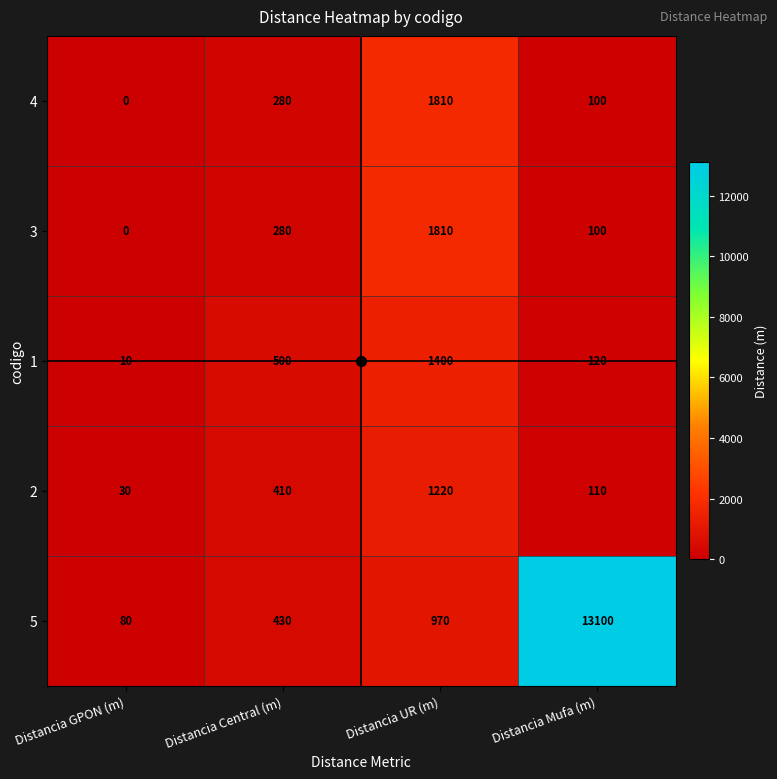

At which category is the sum across all series the highest?

Distancia Mufa (m)